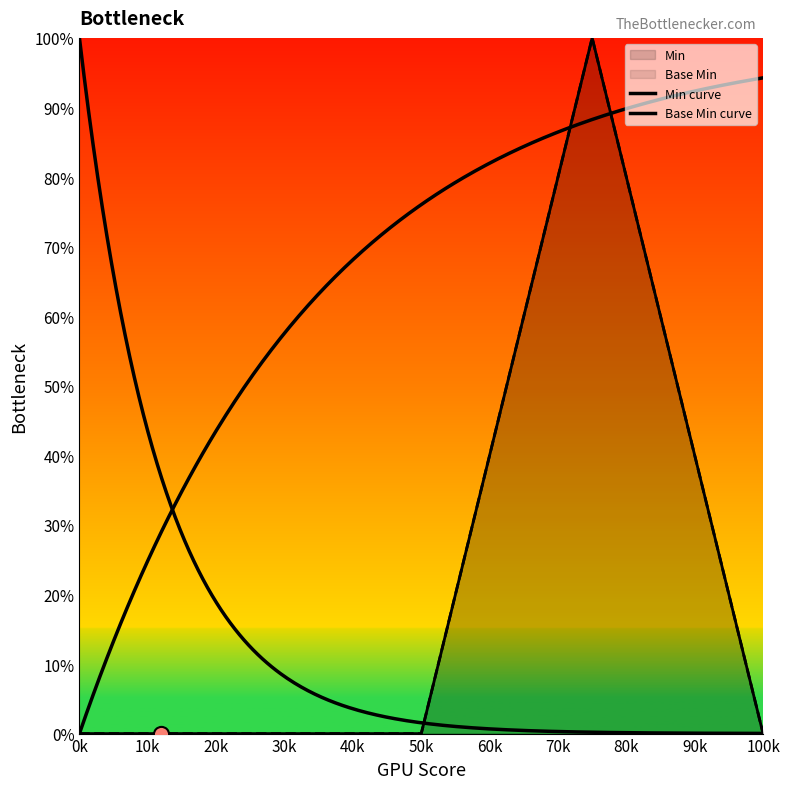

Which series contains the lowest Y value?

Min